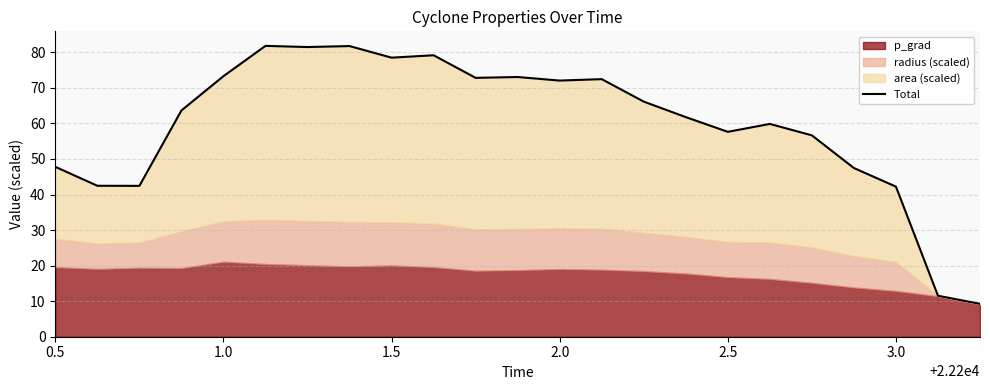

How many data points are above 63?

12